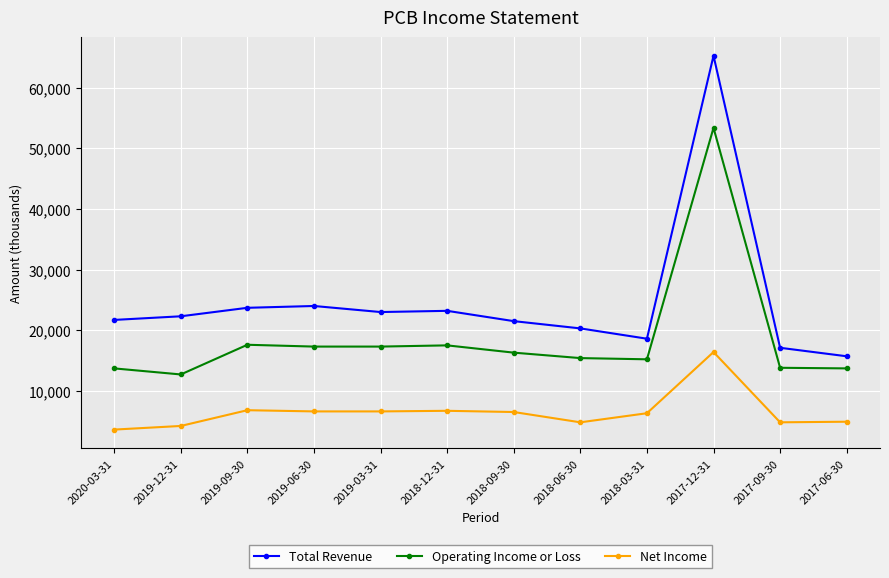

At which label is Operating Income or Loss closest to 33050?

2019-09-30